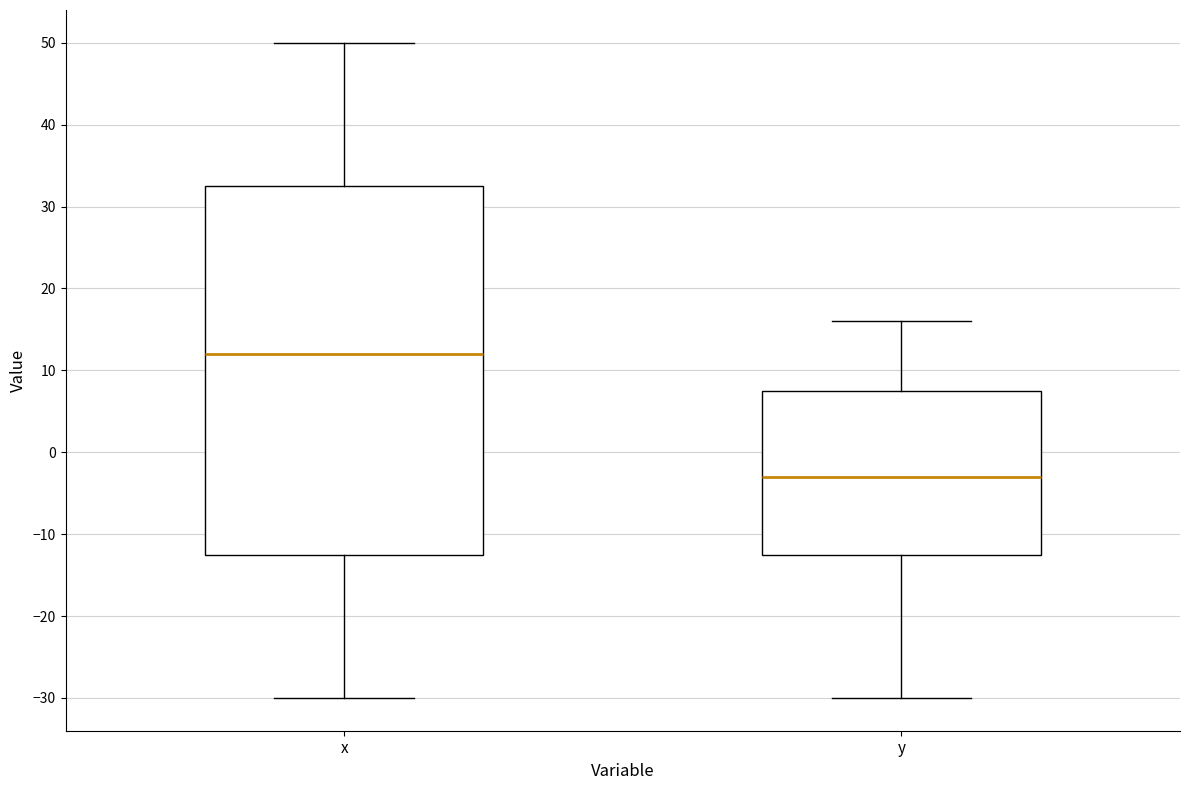

Reading left to right, read every box against the y-axis: the position of its median line, the range the box covers, and the ends of its whiskers. The values are not printed on the chart, so give them approximately, as read against the axis.

x: median 12, box -12 to 33, whiskers -30 to 50
y: median -3, box -12 to 8, whiskers -30 to 16